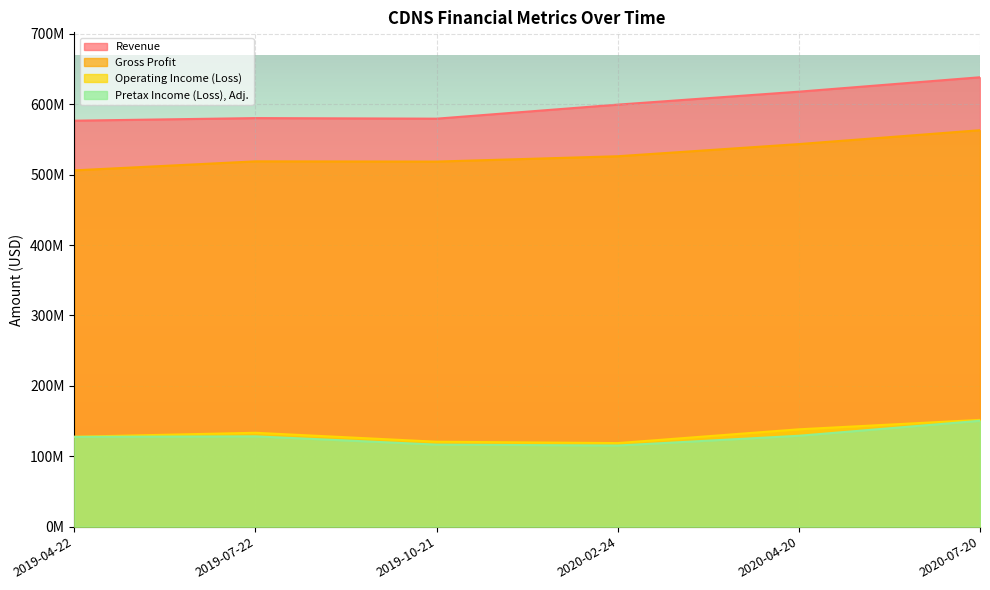

What is the label of the 5th point from the left?

2020-04-20